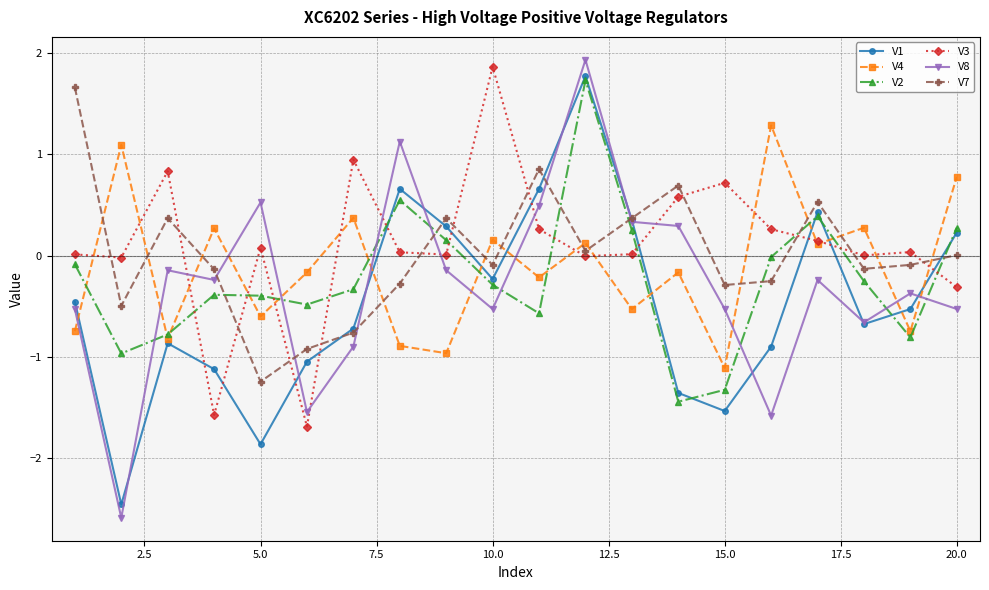

What is the maximum value shown in the chart?

1.9